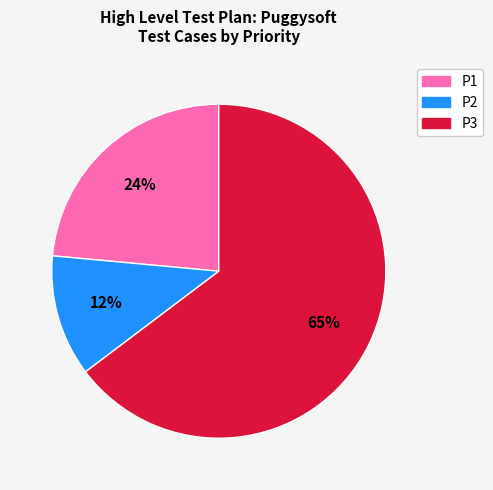

Count the number of slices in the pie.

3